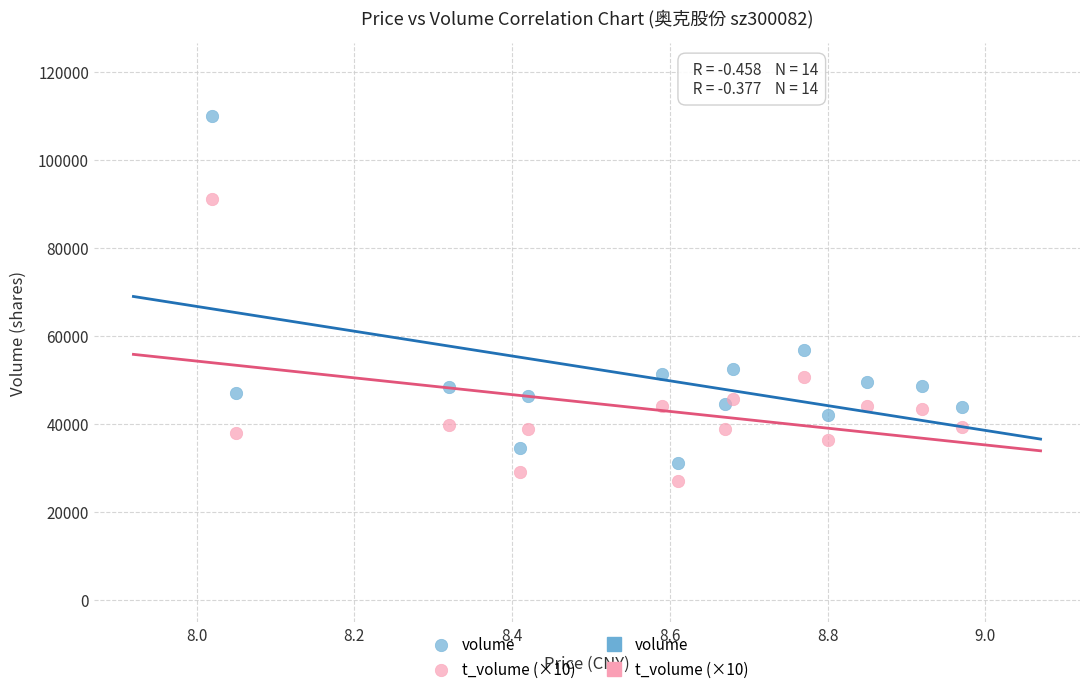

Which series has the widest spread of Y values?

volume